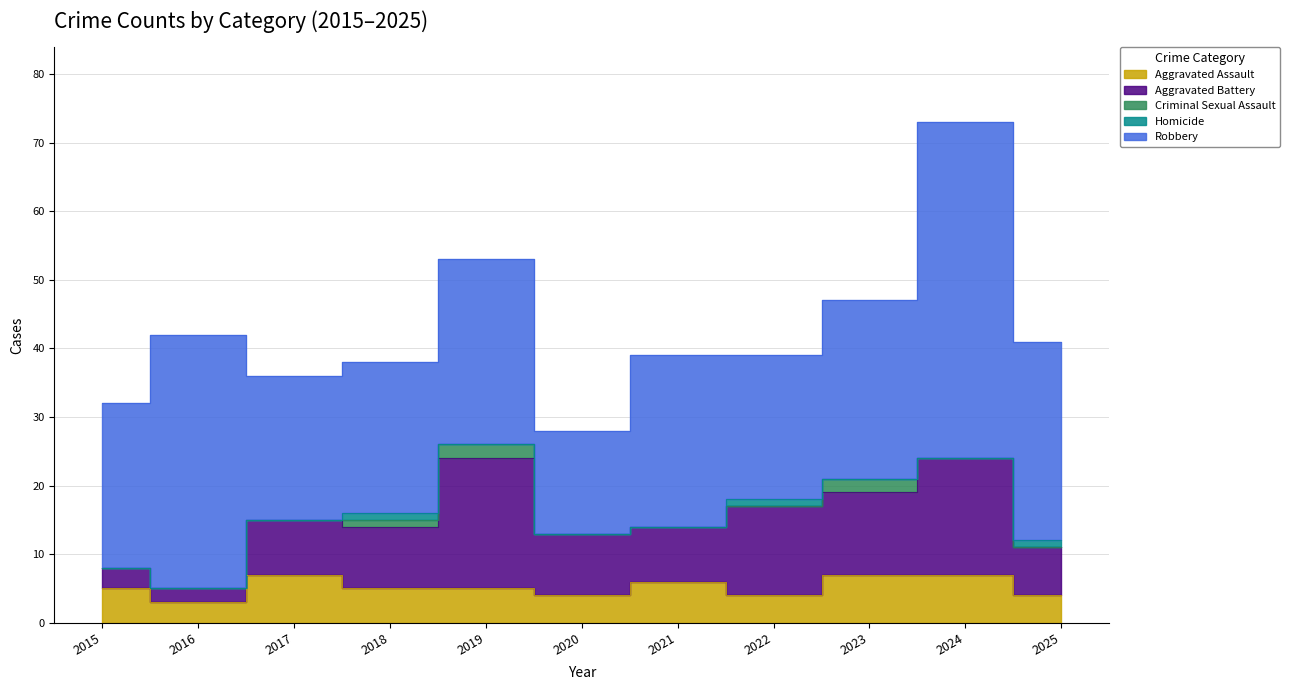

What is the difference between the second highest and minimum values in the Aggravated Battery series?

15